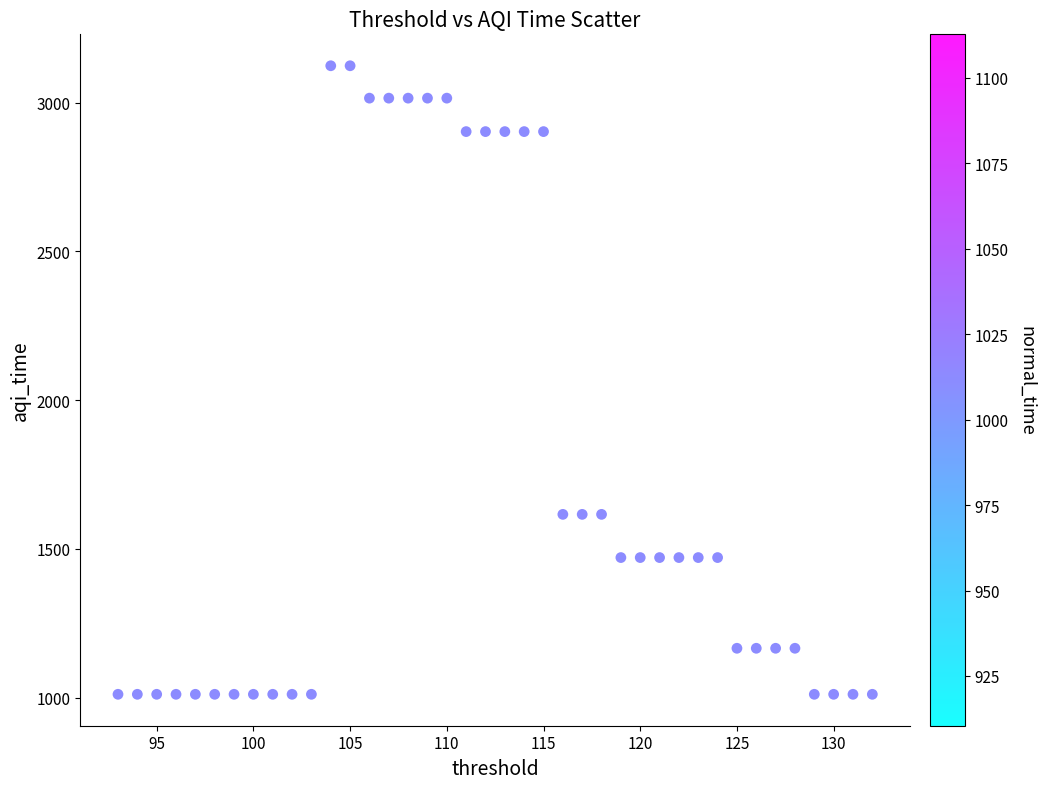

What is the range of X values (max minus min)?

39.0